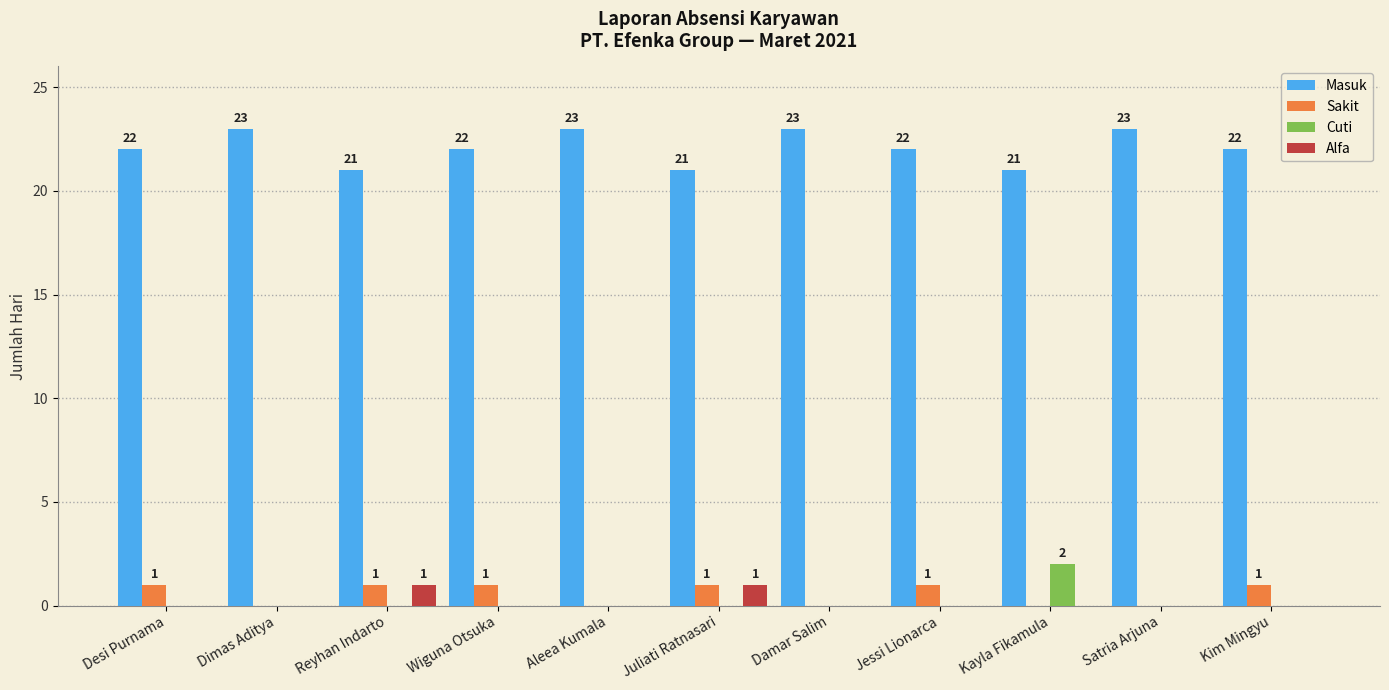

The Cuti series shows -1 at Damar Salim. True or false?

False